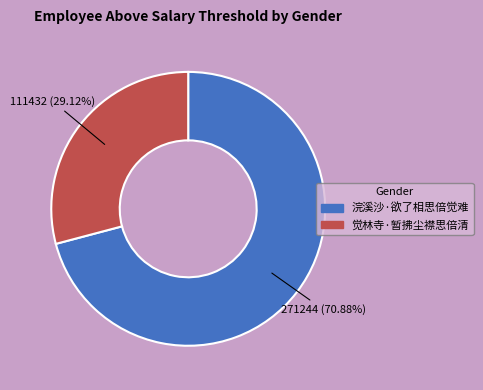

To the nearest percent, what is the average slice percentage?

50%